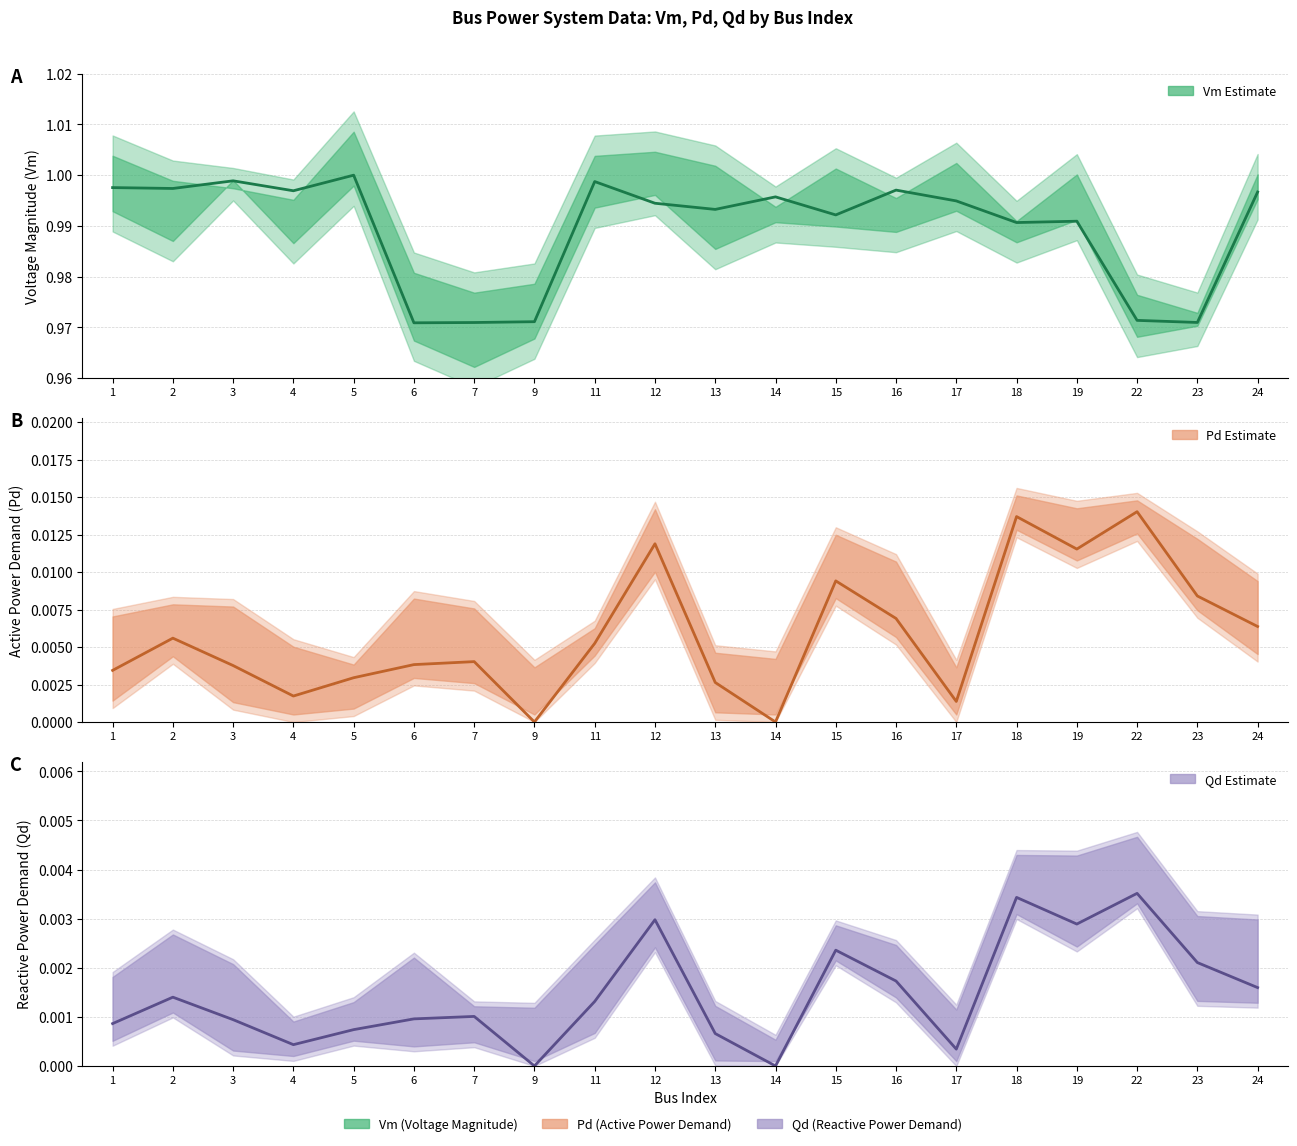

Reading left to right, what are all the values shown in this chart?

Vm: 1=1.0	2=1.0	3=1.0	4=1.0	5=1.0	6=1.0	7=1.0	9=1.0	11=1.0	12=1.0	13=1.0	14=1.0	15=1.0	16=1.0	17=1.0	18=1.0	19=1.0	22=1.0	23=1.0	24=1.0
Pd: 1=0.0	2=0.0	3=0.0	4=0.0	5=0.0	6=0.0	7=0.0	9=0.0	11=0.0	12=0.0	13=0.0	14=0.0	15=0.0	16=0.0	17=0.0	18=0.0	19=0.0	22=0.0	23=0.0	24=0.0
Qd: 1=0.0	2=0.0	3=0.0	4=0.0	5=0.0	6=0.0	7=0.0	9=0.0	11=0.0	12=0.0	13=0.0	14=0.0	15=0.0	16=0.0	17=0.0	18=0.0	19=0.0	22=0.0	23=0.0	24=0.0